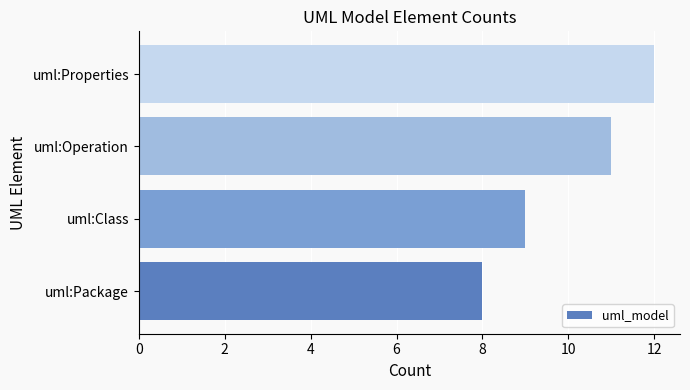

What is the change in value from uml:Class to uml:Properties?

+3